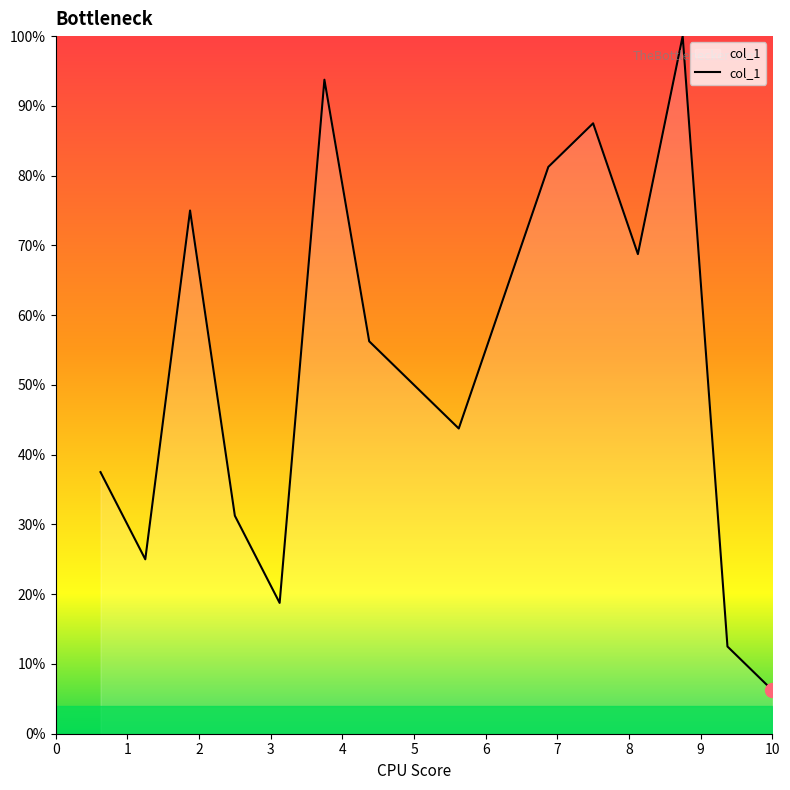

Does the chart have visible grid lines?

No